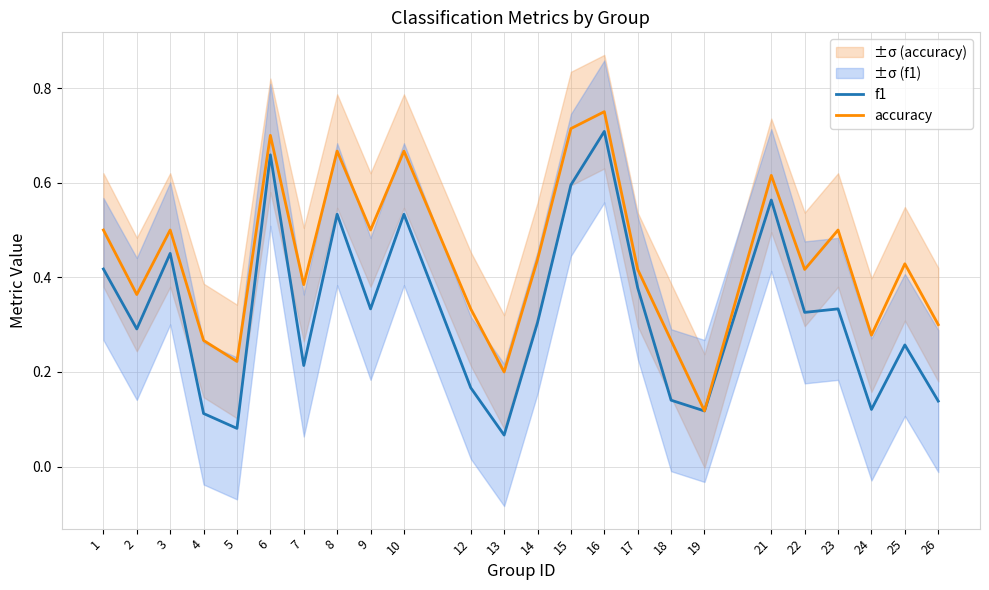

At which category is the sum across all series the highest?

16